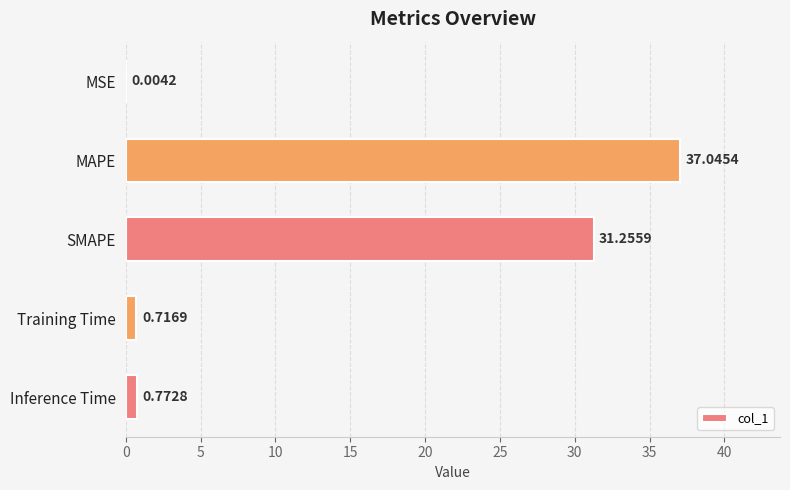

Which has a higher value, Inference Time or MAPE?

MAPE